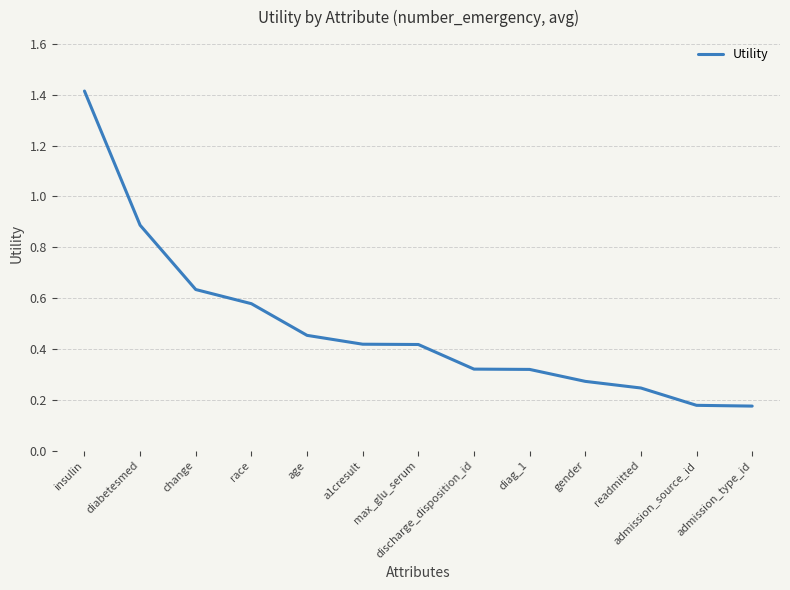

Between admission_type_id and a1cresult, which is larger?

a1cresult